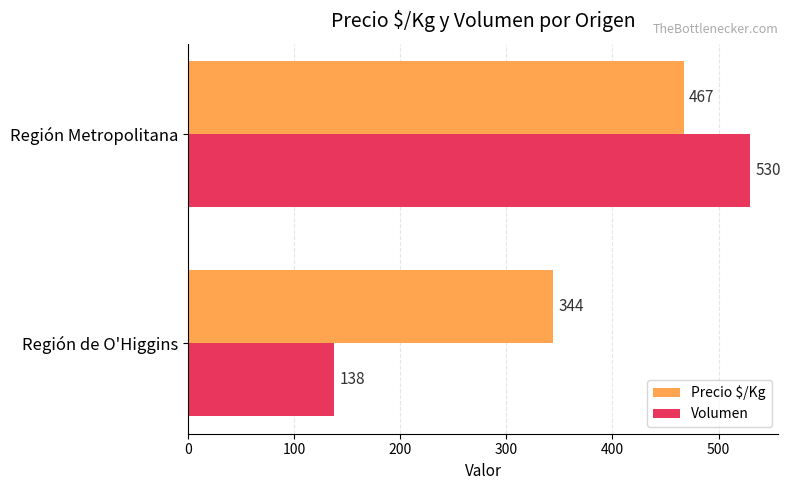

How many Volumen values are between 138 and 530?

2